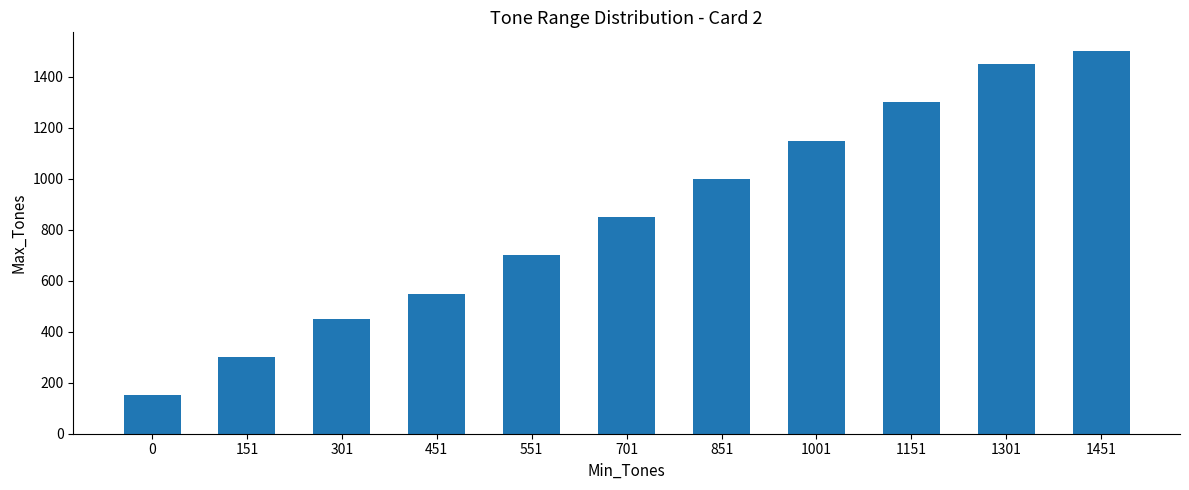

List the labels in order of value, smallest first.

0, 151, 301, 451, 551, 701, 851, 1001, 1151, 1301, 1451